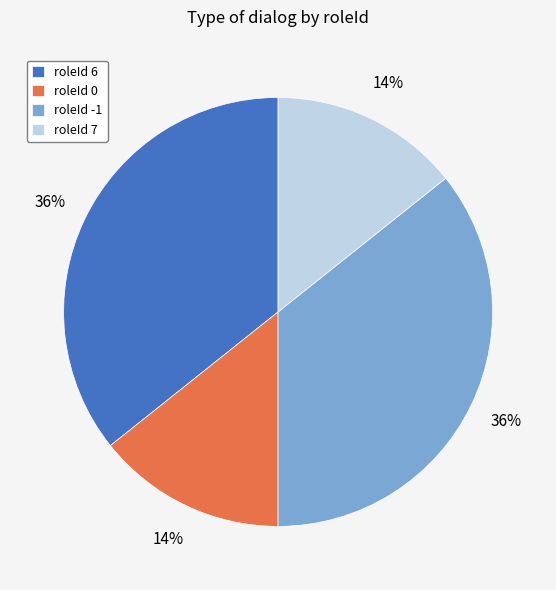

Is it true that roleId 0 is 14% of the pie?

True